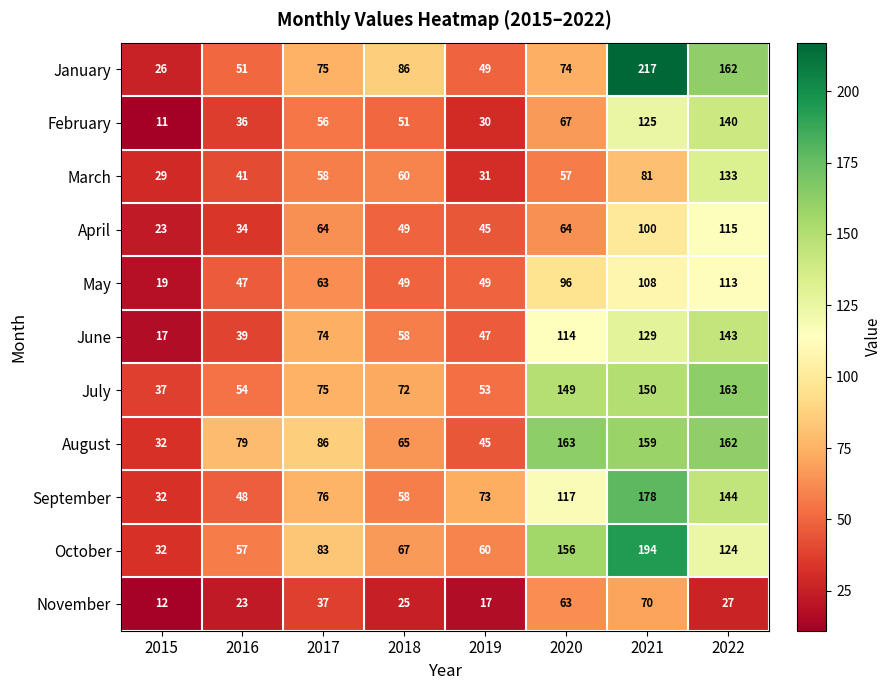

Between 2018 and 2021, which series saw the biggest shift?

January